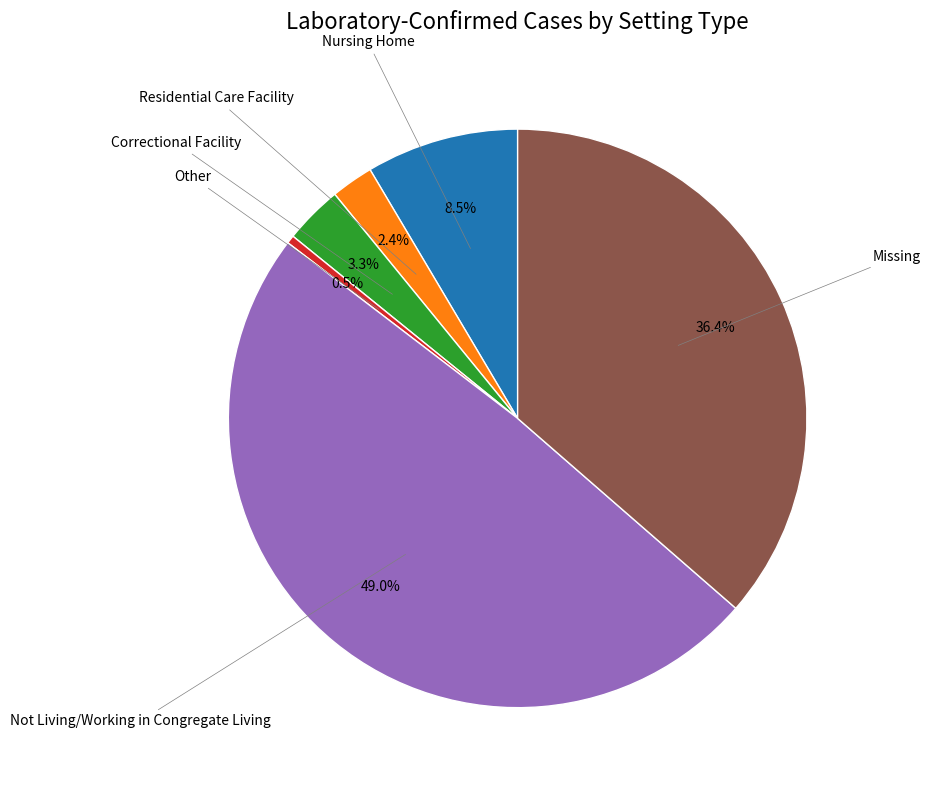

Does any single category account for the majority?

No